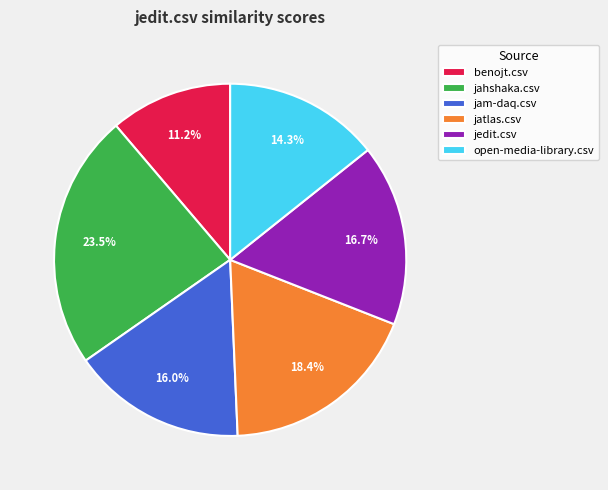

Is there any slice that represents more than half of the pie?

No